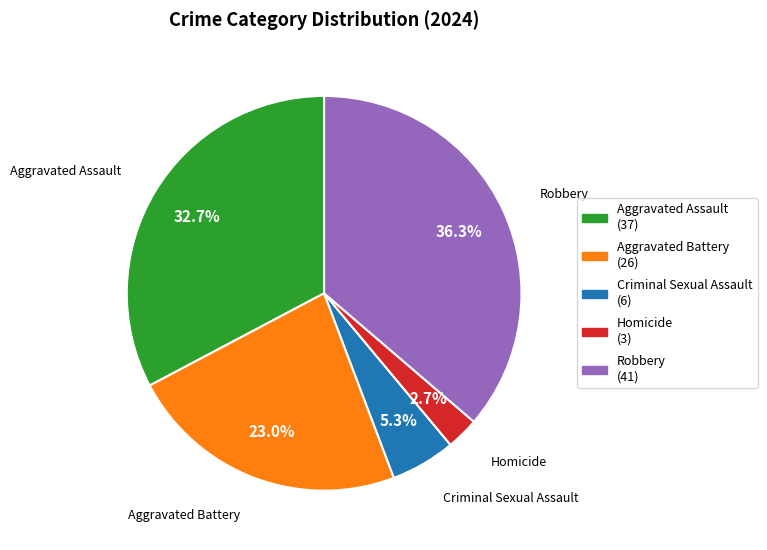

Does any single category account for the majority?

No